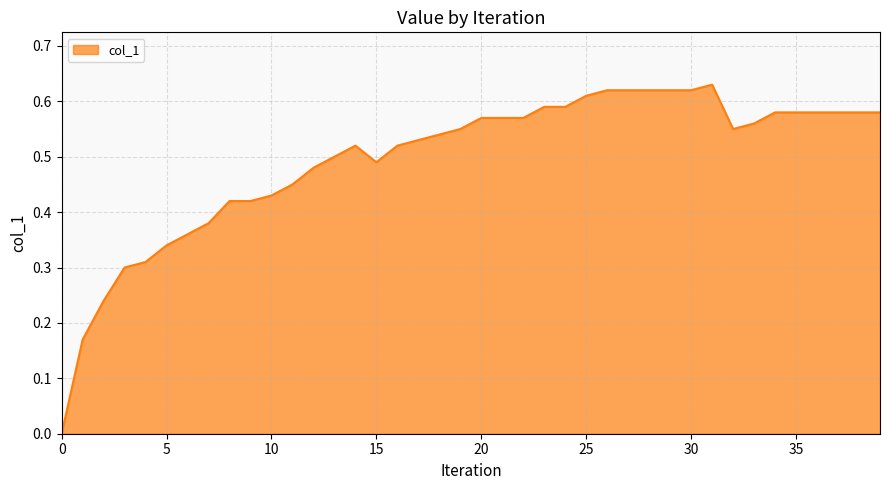

Where is the first local minimum?

15